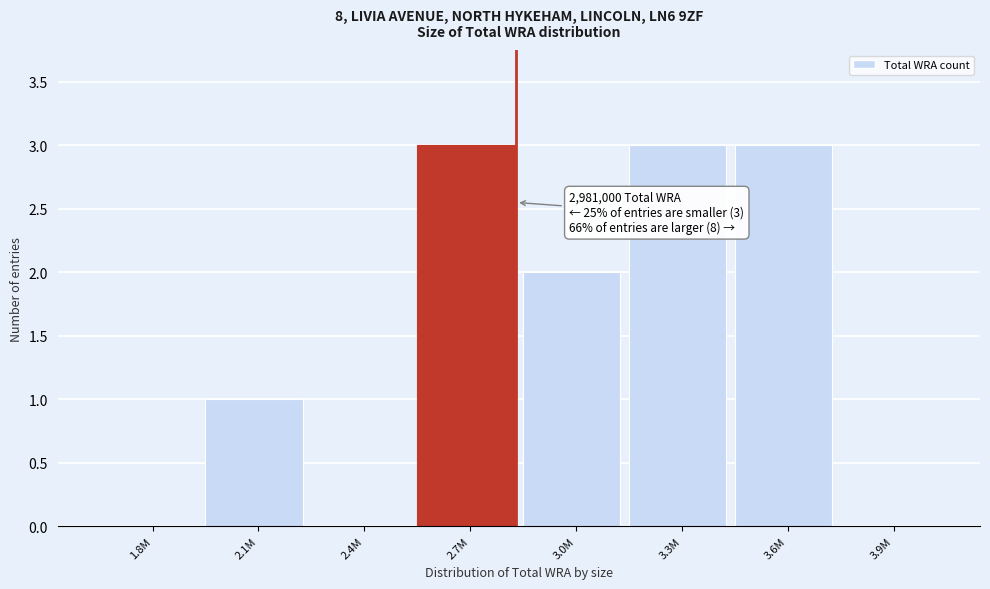

Reading left to right, extract all data points from this chart.

1.8M=0	2.1M=1	2.4M=0	2.7M=3	3.0M=2	3.3M=3	3.6M=3	3.9M=0